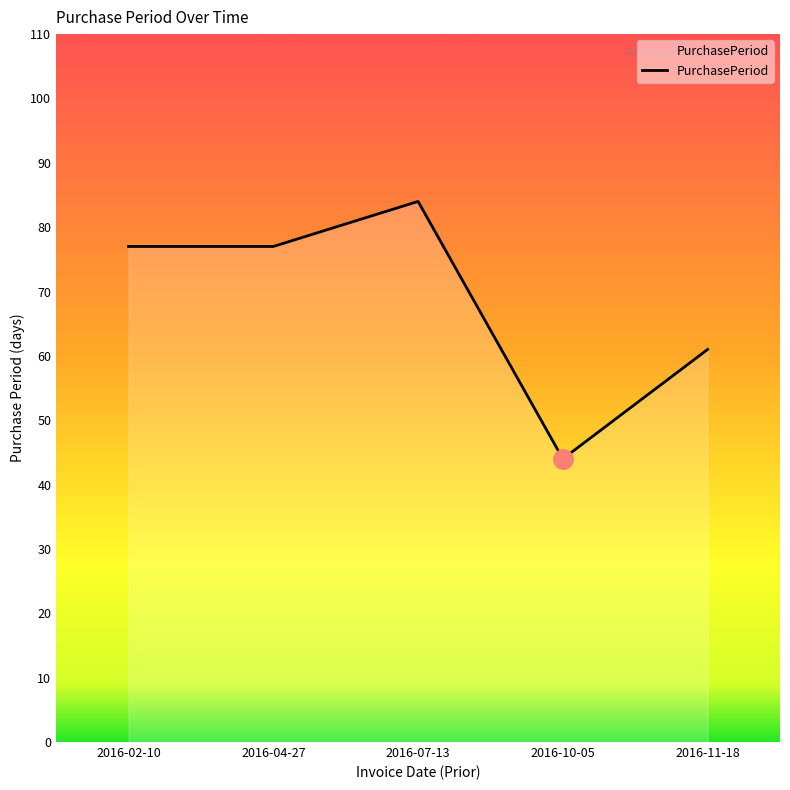

What value does the data have at 2016-11-18?

61